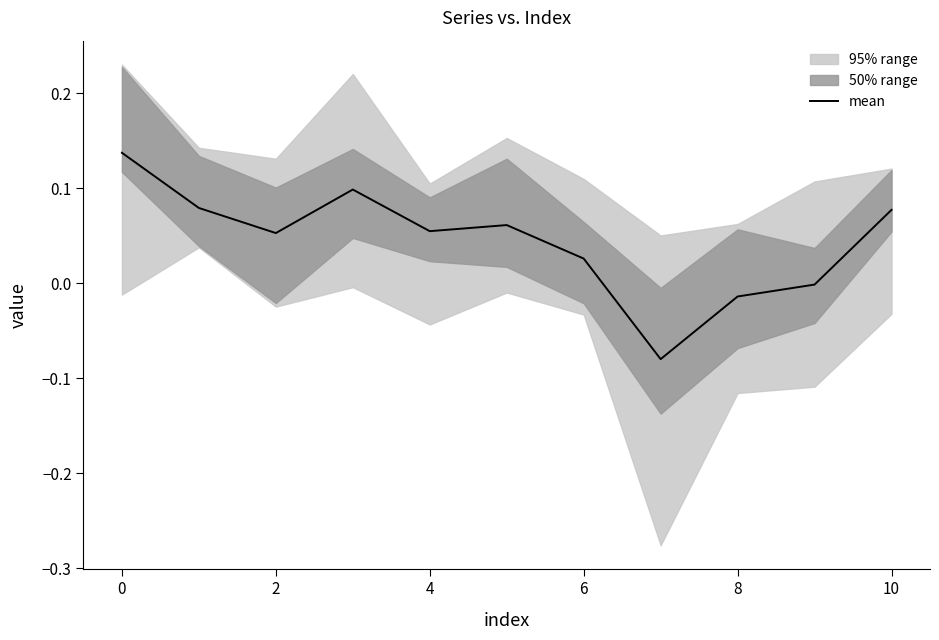

Where is the data nearest to the value 0?

9